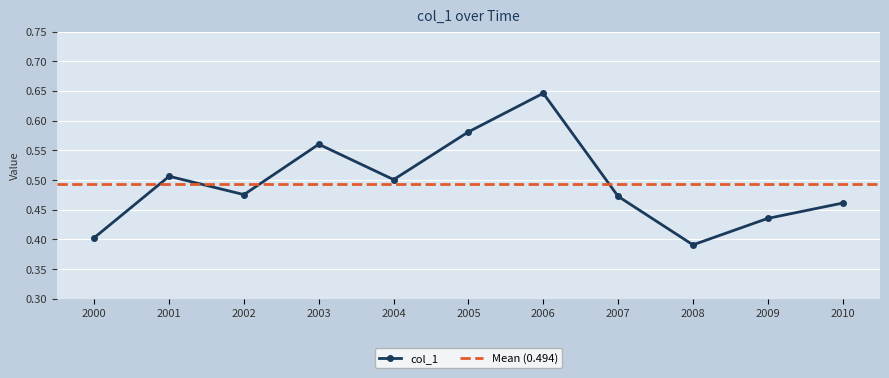

At which category does the chart reach its peak across all series?

2006